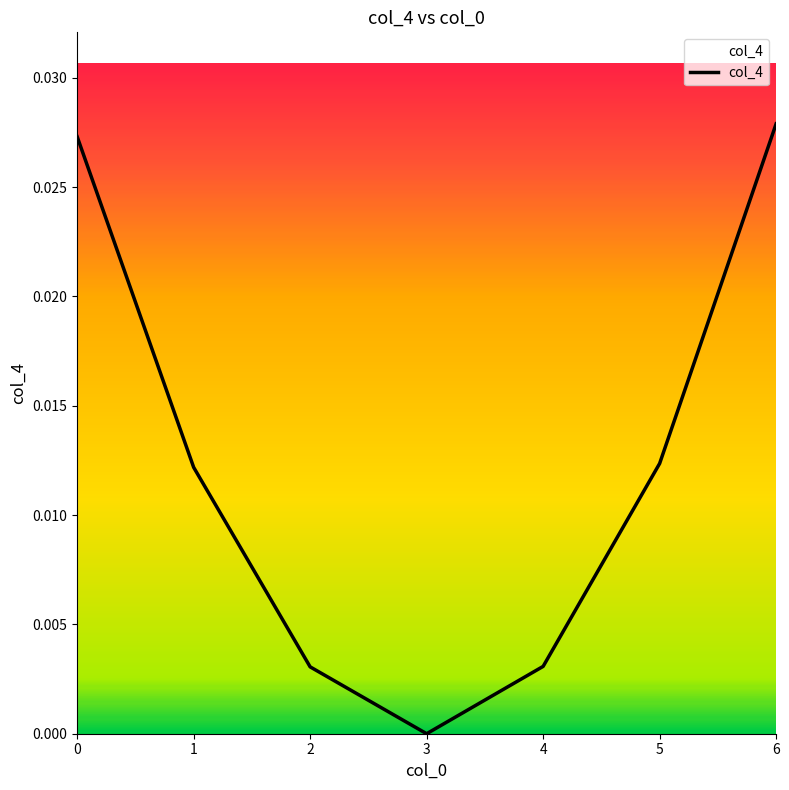

True or false: the data has more than 1 interior local peaks.

False